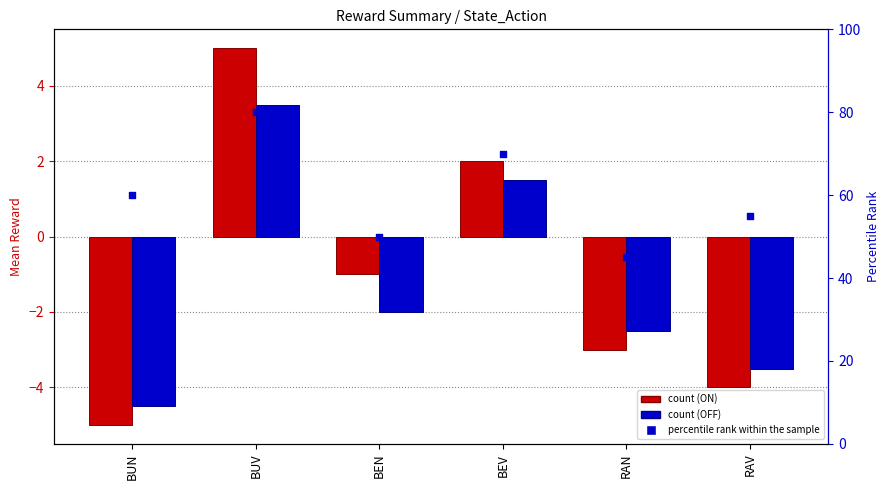

Is the value of OFF at BEN greater than the value of percentile rank within the sample at BEN?

No